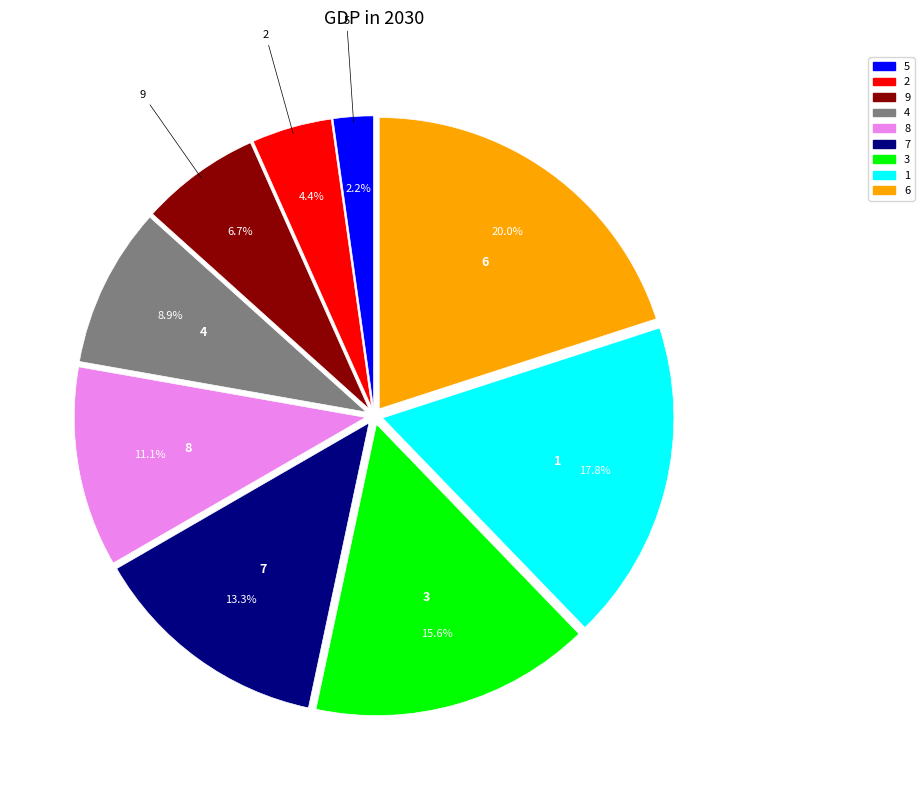

Does 9 represent more than half of the total?

No